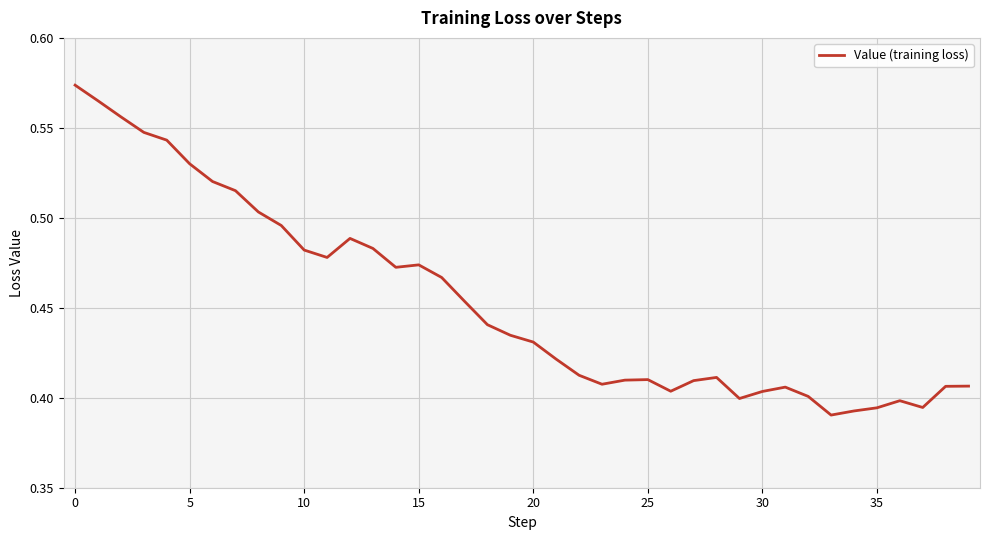

Does the chart have visible grid lines?

Yes